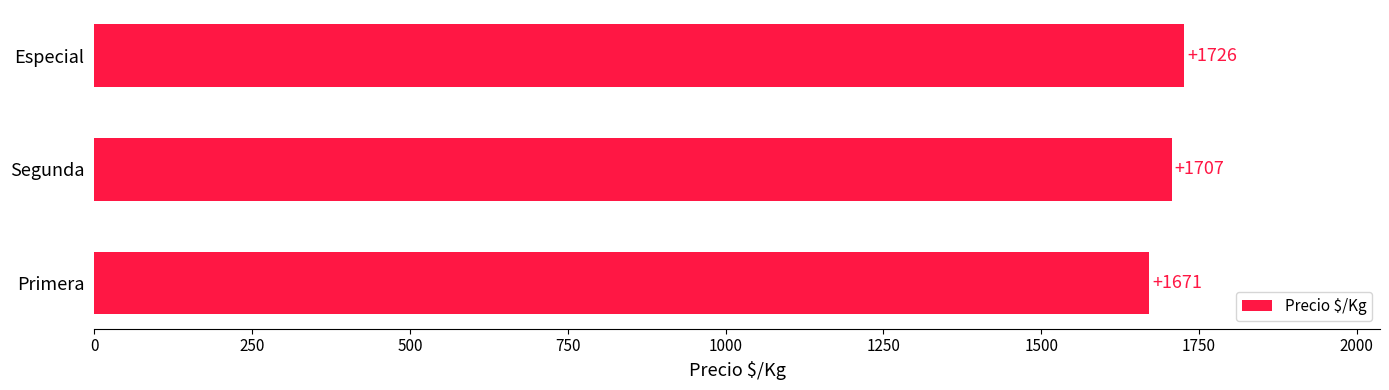

List the labels in order of value, smallest first.

Primera, Segunda, Especial